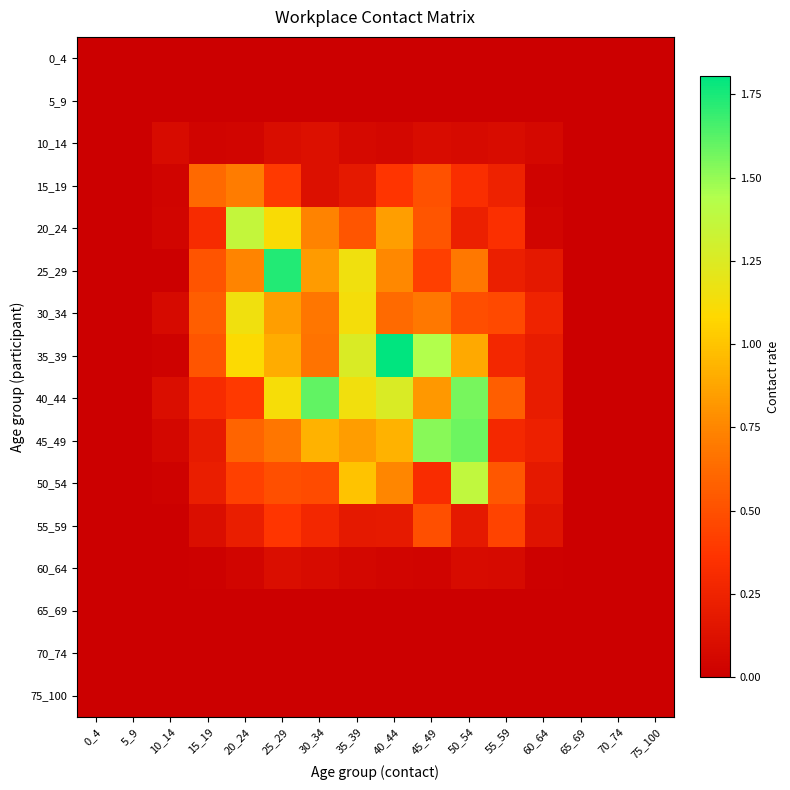

Reading left to right, extract all data points from this chart.

0_4: 0_4=0.0	5_9=0.0	10_14=0.0	15_19=0.0	20_24=0.0	25_29=0.0	30_34=0.0	35_39=0.0	40_44=0.0	45_49=0.0	50_54=0.0	55_59=0.0	60_64=0.0	65_69=0.0	70_74=0.0	75_100=0.0
5_9: 0_4=0.0	5_9=0.0	10_14=0.0	15_19=0.0	20_24=0.0	25_29=0.0	30_34=0.0	35_39=0.0	40_44=0.0	45_49=0.0	50_54=0.0	55_59=0.0	60_64=0.0	65_69=0.0	70_74=0.0	75_100=0.0
10_14: 0_4=0.0	5_9=0.0	10_14=0.1	15_19=0.0	20_24=0.0	25_29=0.1	30_34=0.1	35_39=0.1	40_44=0.1	45_49=0.1	50_54=0.1	55_59=0.1	60_64=0.1	65_69=0.0	70_74=0.0	75_100=0.0
15_19: 0_4=0.0	5_9=0.0	10_14=0.0	15_19=0.6	20_24=0.7	25_29=0.4	30_34=0.1	35_39=0.2	40_44=0.4	45_49=0.5	50_54=0.3	55_59=0.2	60_64=0.0	65_69=0.0	70_74=0.0	75_100=0.0
20_24: 0_4=0.0	5_9=0.0	10_14=0.0	15_19=0.3	20_24=1.4	25_29=1.1	30_34=0.7	35_39=0.5	40_44=0.8	45_49=0.5	50_54=0.2	55_59=0.3	60_64=0.0	65_69=0.0	70_74=0.0	75_100=0.0
25_29: 0_4=0.0	5_9=0.0	10_14=0.0	15_19=0.5	20_24=0.7	25_29=1.7	30_34=0.8	35_39=1.1	40_44=0.8	45_49=0.4	50_54=0.7	55_59=0.2	60_64=0.2	65_69=0.0	70_74=0.0	75_100=0.0
30_34: 0_4=0.0	5_9=0.0	10_14=0.1	15_19=0.6	20_24=1.2	25_29=0.8	30_34=0.7	35_39=1.1	40_44=0.6	45_49=0.7	50_54=0.5	55_59=0.5	60_64=0.2	65_69=0.0	70_74=0.0	75_100=0.0
35_39: 0_4=0.0	5_9=0.0	10_14=0.0	15_19=0.5	20_24=1.1	25_29=0.9	30_34=0.7	35_39=1.3	40_44=1.8	45_49=1.4	50_54=0.9	55_59=0.3	60_64=0.2	65_69=0.0	70_74=0.0	75_100=0.0
40_44: 0_4=0.0	5_9=0.0	10_14=0.1	15_19=0.3	20_24=0.4	25_29=1.1	30_34=1.6	35_39=1.1	40_44=1.3	45_49=0.8	50_54=1.6	55_59=0.6	60_64=0.2	65_69=0.0	70_74=0.0	75_100=0.0
45_49: 0_4=0.0	5_9=0.0	10_14=0.1	15_19=0.2	20_24=0.6	25_29=0.7	30_34=0.9	35_39=0.8	40_44=0.9	45_49=1.5	50_54=1.6	55_59=0.3	60_64=0.2	65_69=0.0	70_74=0.0	75_100=0.0
50_54: 0_4=0.0	5_9=0.0	10_14=0.0	15_19=0.2	20_24=0.4	25_29=0.5	30_34=0.5	35_39=1.0	40_44=0.7	45_49=0.3	50_54=1.4	55_59=0.5	60_64=0.2	65_69=0.0	70_74=0.0	75_100=0.0
55_59: 0_4=0.0	5_9=0.0	10_14=0.0	15_19=0.1	20_24=0.2	25_29=0.4	30_34=0.3	35_39=0.2	40_44=0.2	45_49=0.5	50_54=0.2	55_59=0.4	60_64=0.1	65_69=0.0	70_74=0.0	75_100=0.0
60_64: 0_4=0.0	5_9=0.0	10_14=0.0	15_19=0.0	20_24=0.0	25_29=0.1	30_34=0.1	35_39=0.1	40_44=0.0	45_49=0.0	50_54=0.1	55_59=0.1	60_64=0.0	65_69=0.0	70_74=0.0	75_100=0.0
65_69: 0_4=0.0	5_9=0.0	10_14=0.0	15_19=0.0	20_24=0.0	25_29=0.0	30_34=0.0	35_39=0.0	40_44=0.0	45_49=0.0	50_54=0.0	55_59=0.0	60_64=0.0	65_69=0.0	70_74=0.0	75_100=0.0
70_74: 0_4=0.0	5_9=0.0	10_14=0.0	15_19=0.0	20_24=0.0	25_29=0.0	30_34=0.0	35_39=0.0	40_44=0.0	45_49=0.0	50_54=0.0	55_59=0.0	60_64=0.0	65_69=0.0	70_74=0.0	75_100=0.0
75_100: 0_4=0.0	5_9=0.0	10_14=0.0	15_19=0.0	20_24=0.0	25_29=0.0	30_34=0.0	35_39=0.0	40_44=0.0	45_49=0.0	50_54=0.0	55_59=0.0	60_64=0.0	65_69=0.0	70_74=0.0	75_100=0.0